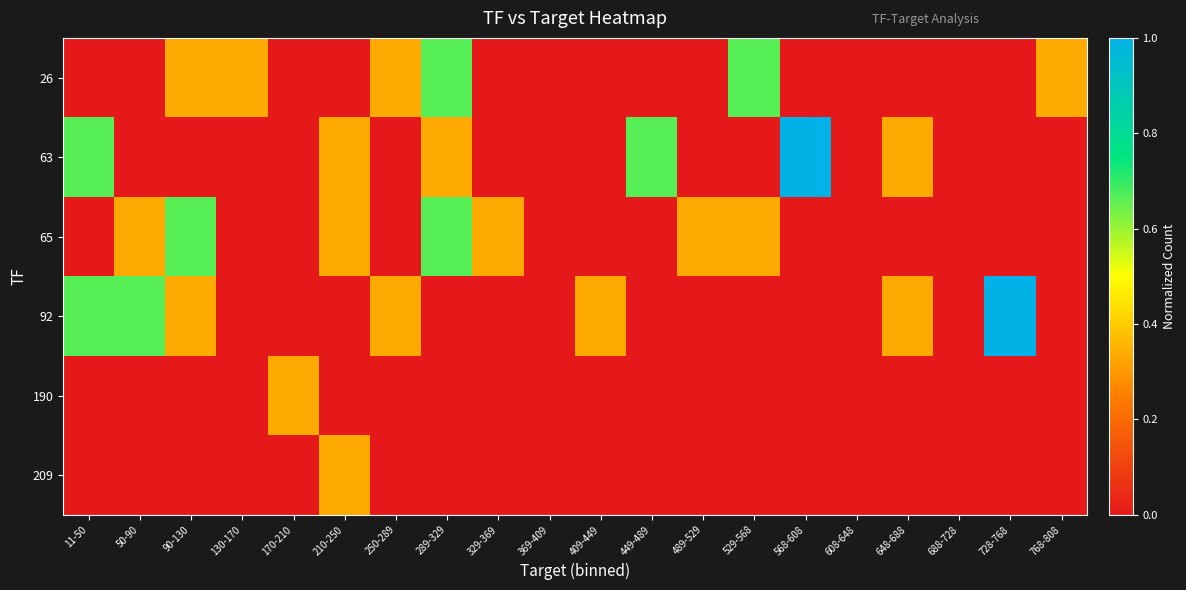

At which category does the chart reach its minimum across all series?

11-50